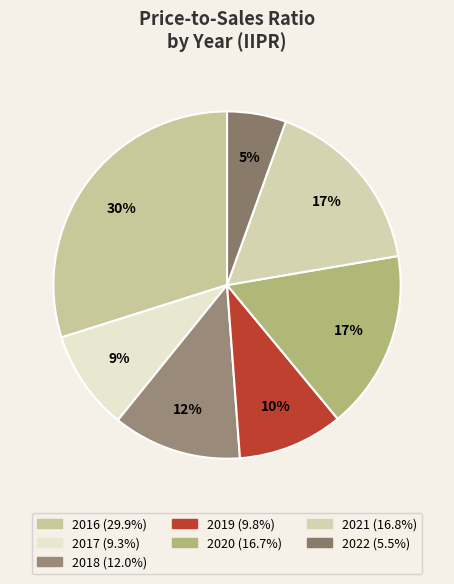

Which has a higher value, 2017 or 2016?

2016